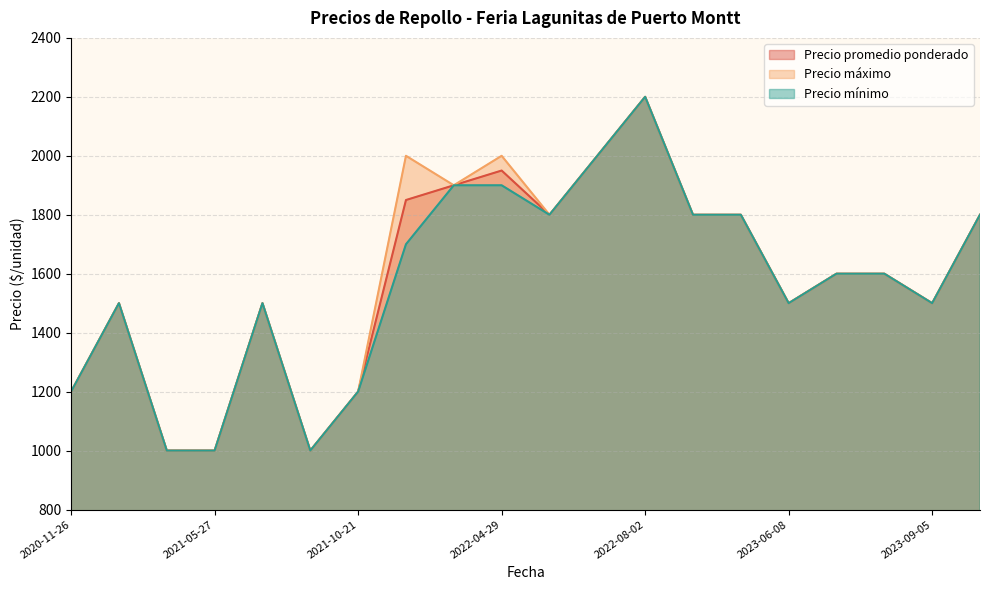

What is the highest value of the Precio mínimo series?

2200